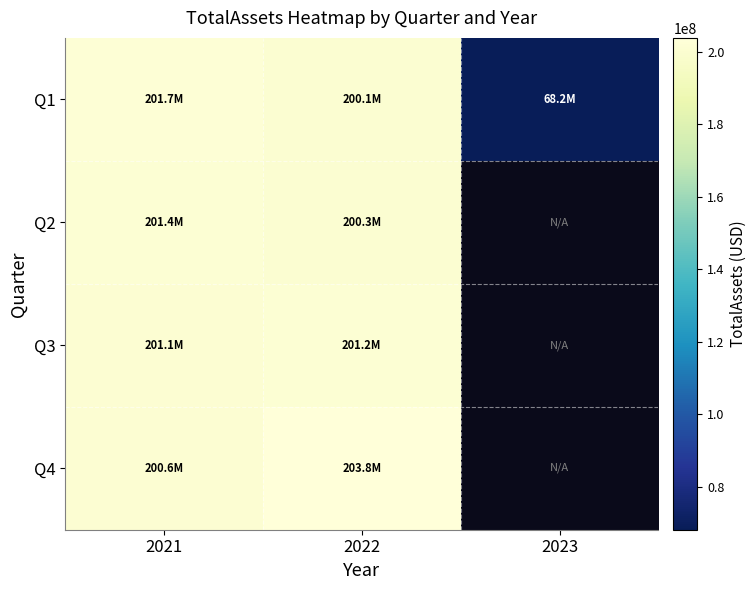

Rank the series by their maximum value, from lowest to highest.

Q3, Q2, Q1, Q4